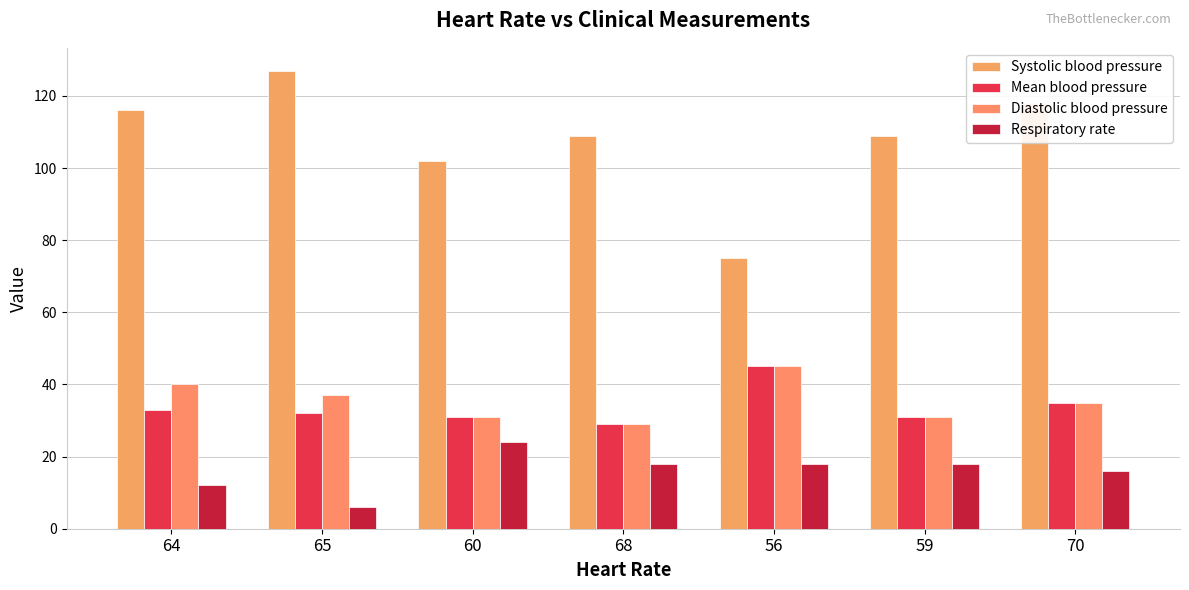

What position from the left is 65?

2